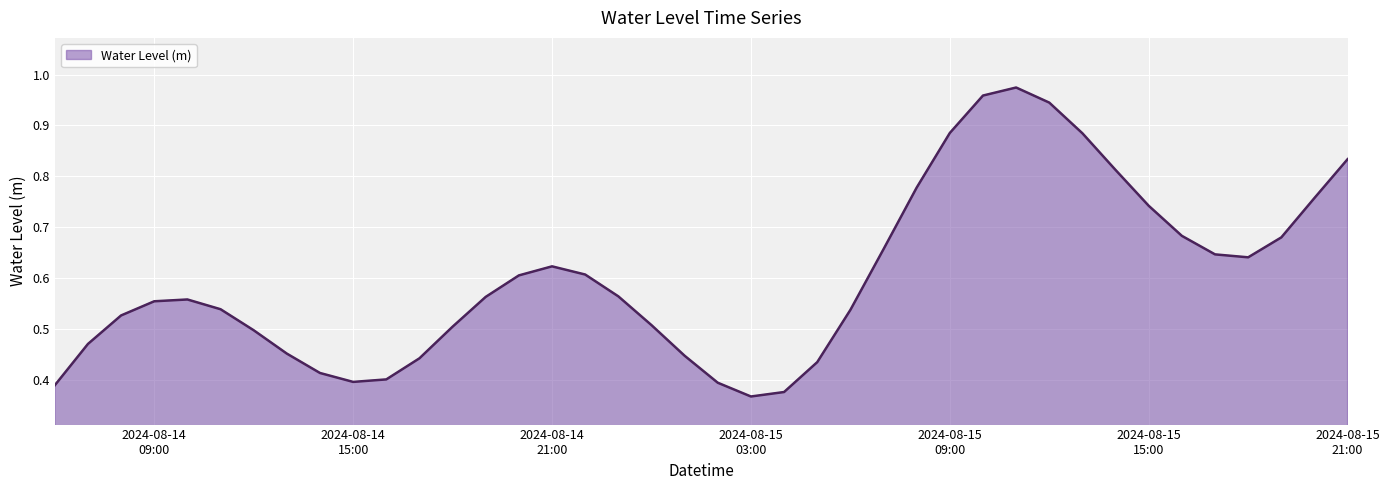

What is the sum of all values?

24.1